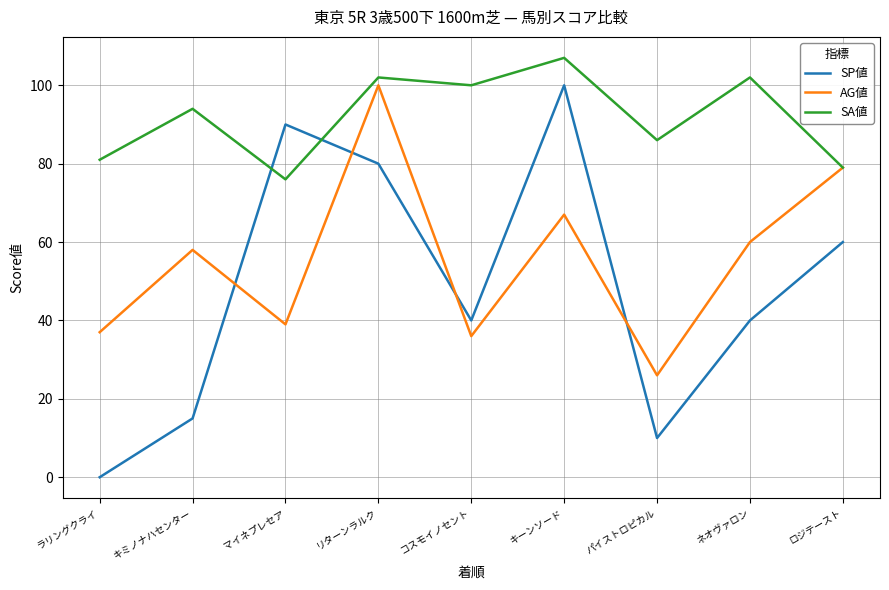

At which label does AG値 reach its minimum?

パイストロピカル